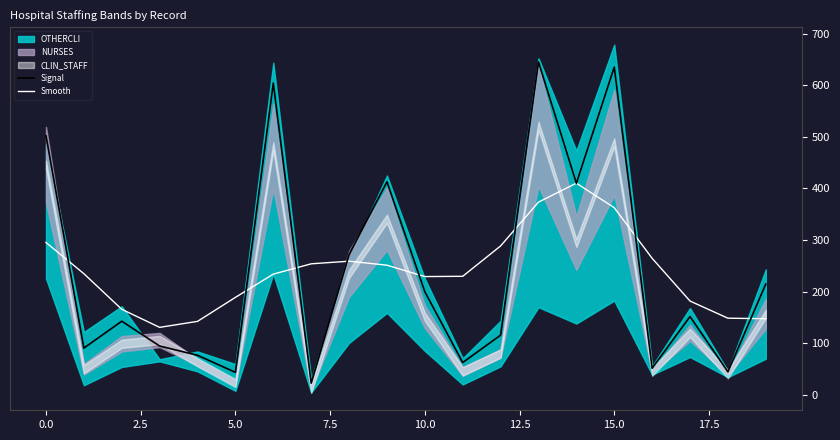

In Signal, how many points are higher than both neighbors (excluding endpoints)?

6